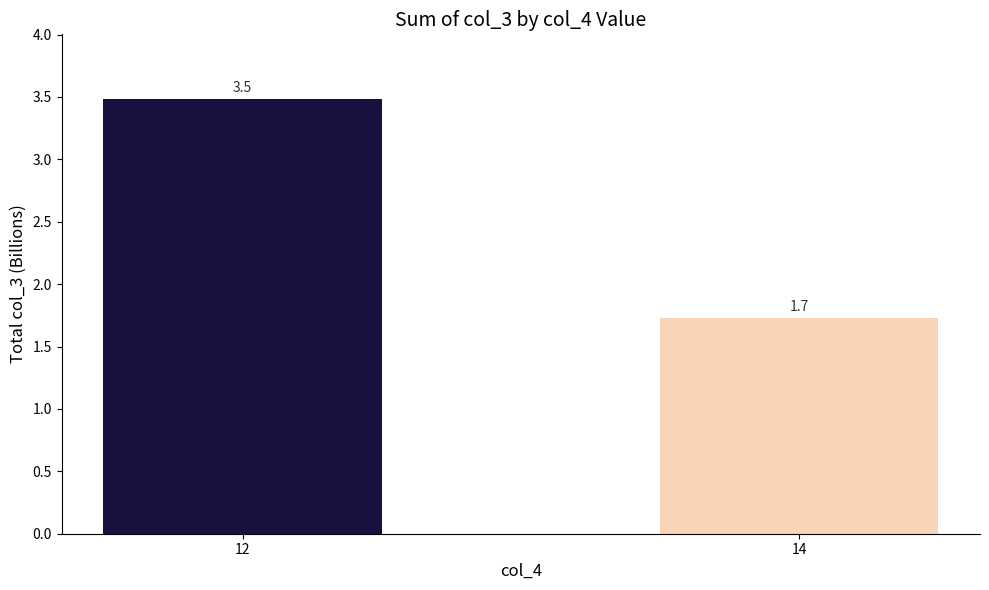

What is the value of the 1st bar from the left?

3.5